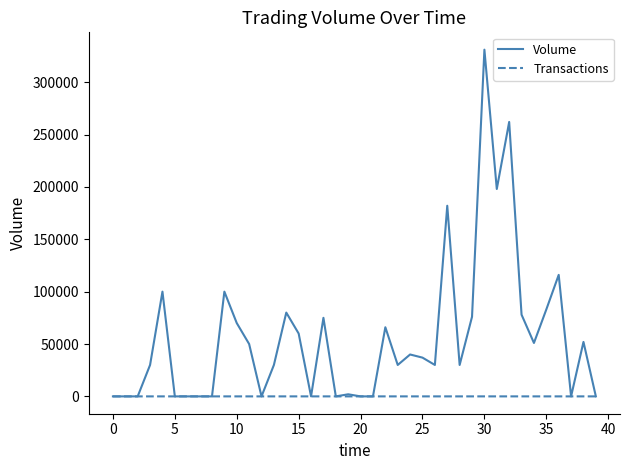

What are all the series names shown in the legend?

Volume, Transactions